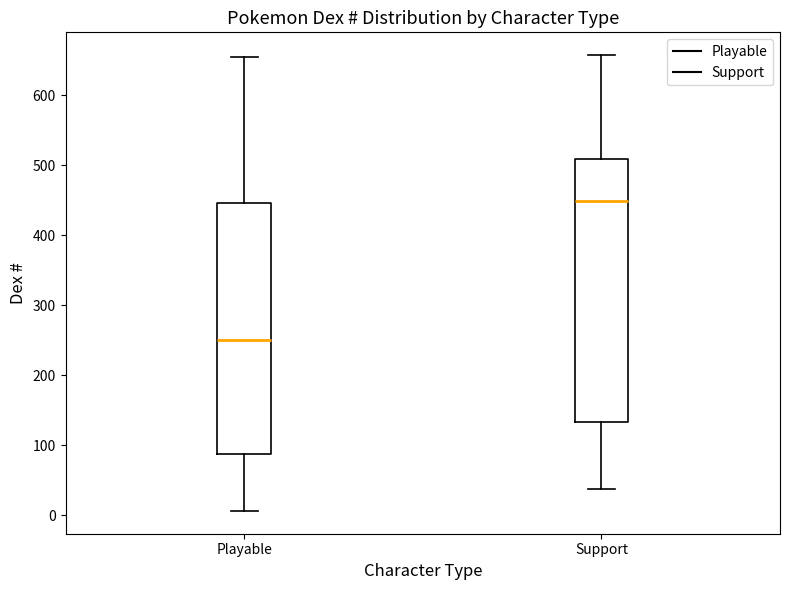

Reading left to right, read every box against the y-axis: the position of its median line, the range the box covers, and the ends of its whiskers. The values are not printed on the chart, so give them approximately, as read against the axis.

Playable: median 250, box 90 to 450, whiskers 10 to 650
Support: median 450, box 130 to 510, whiskers 40 to 660